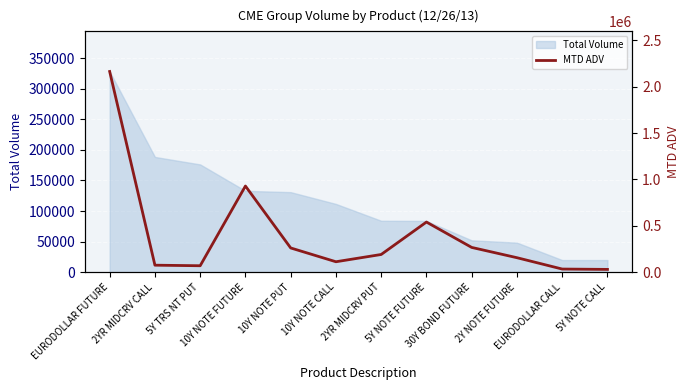

True or false: the data has more than 0 interior local peaks.

True